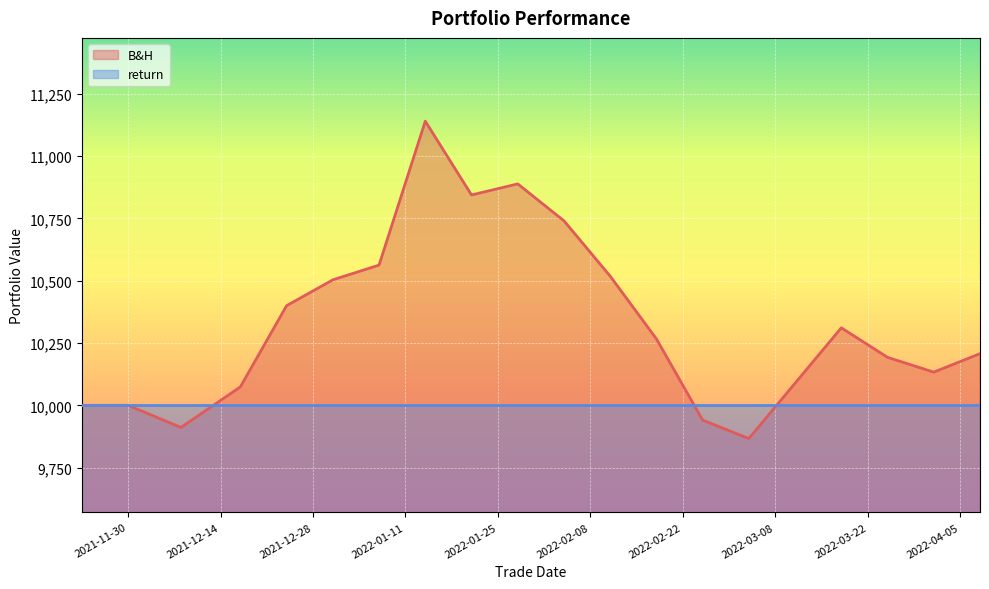

What is the average value?

10329.5